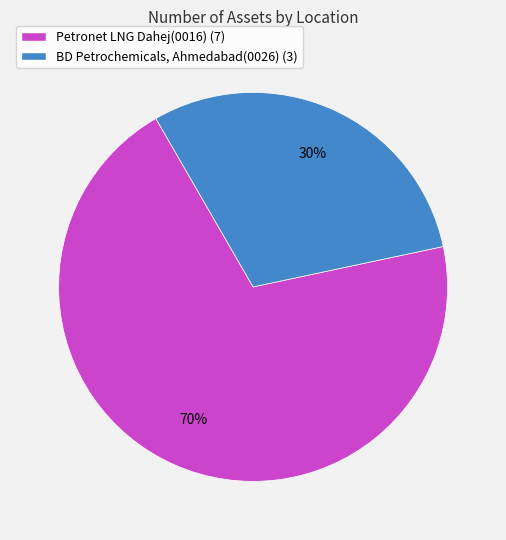

To the nearest percent, what is the difference between the BD Petrochemicals, Ahmedabad(0026) and Petronet LNG Dahej(0016) slice percentages?

40%